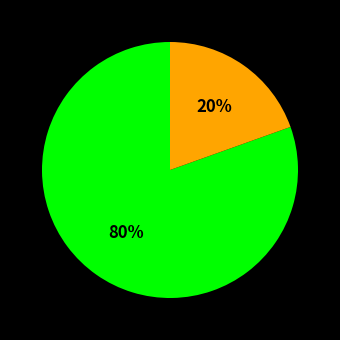

Does any single category account for the majority?

Yes